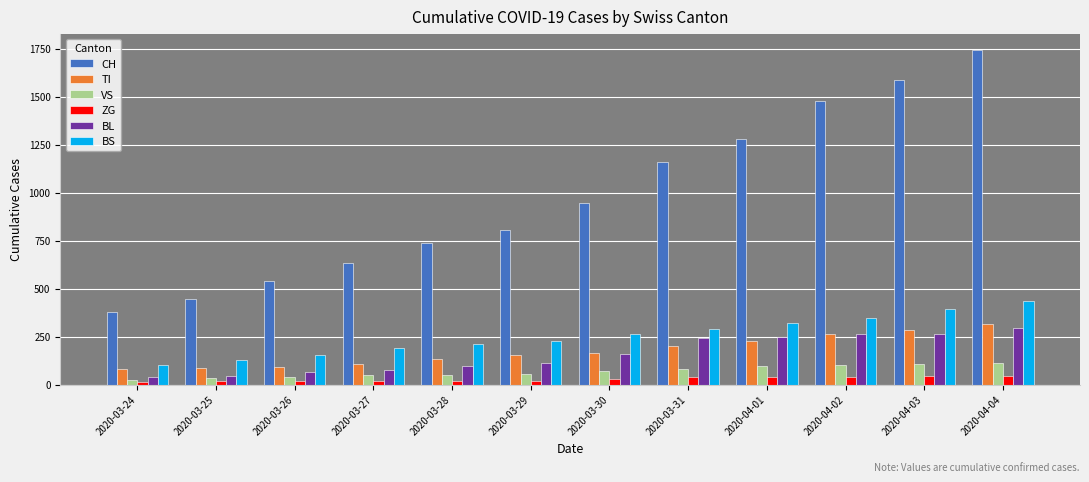

What is the smallest value displayed?

12